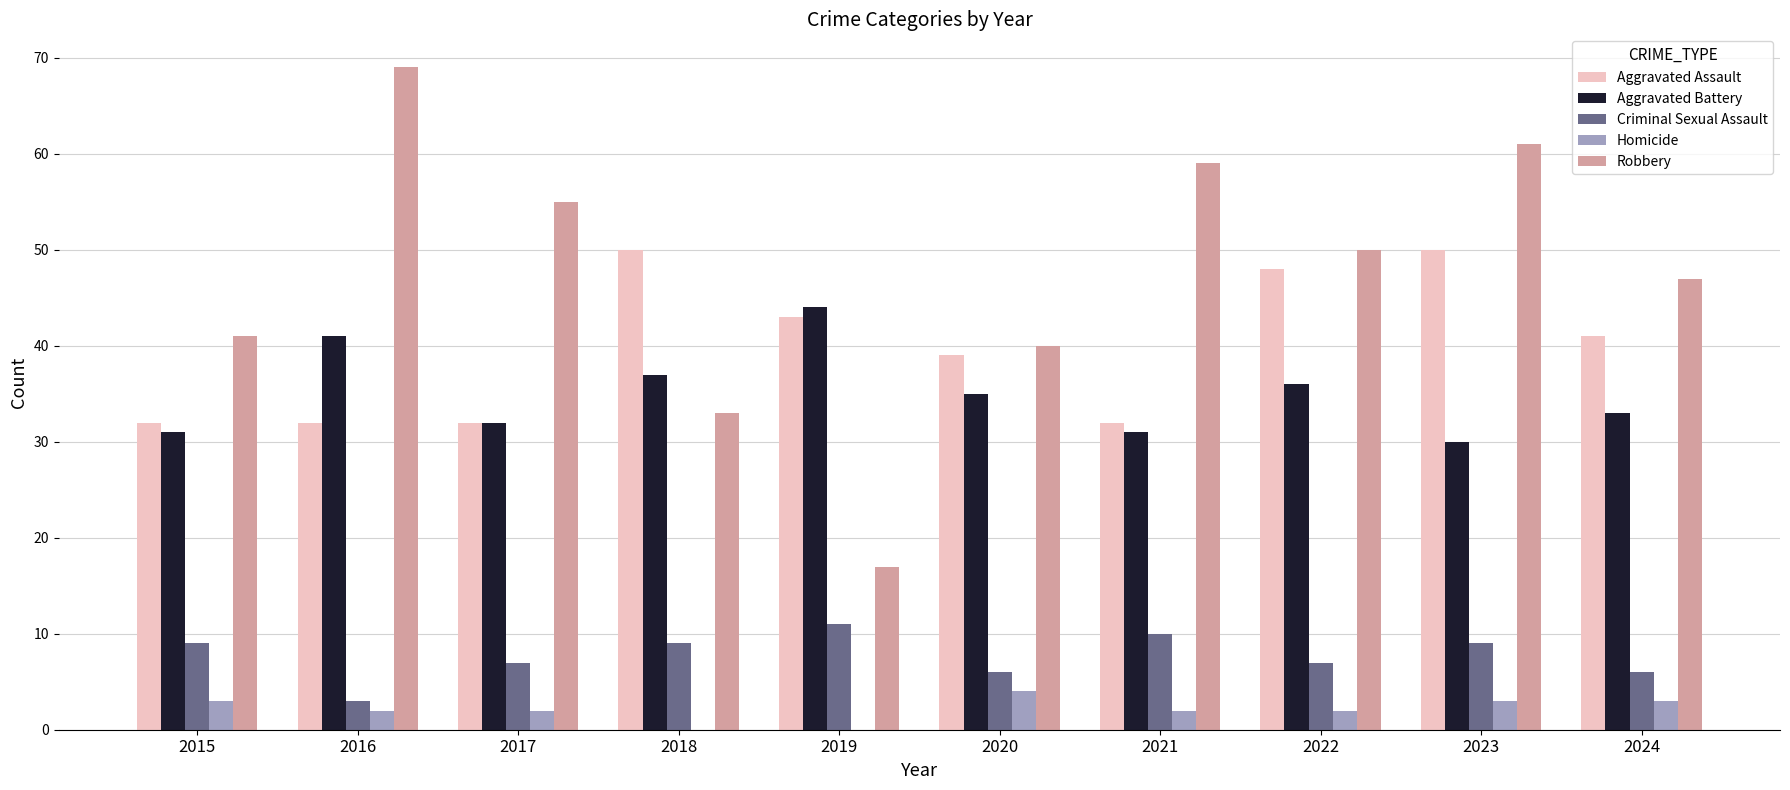

Which series has the widest spread of values?

Robbery